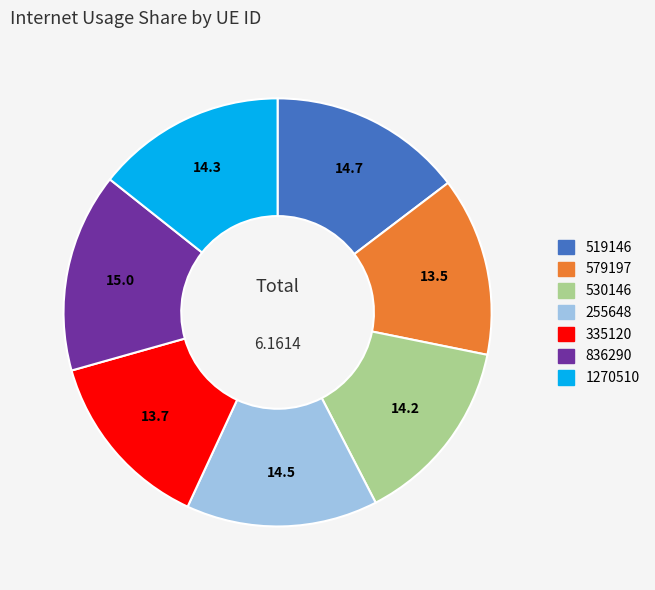

Count the number of slices in the pie.

7